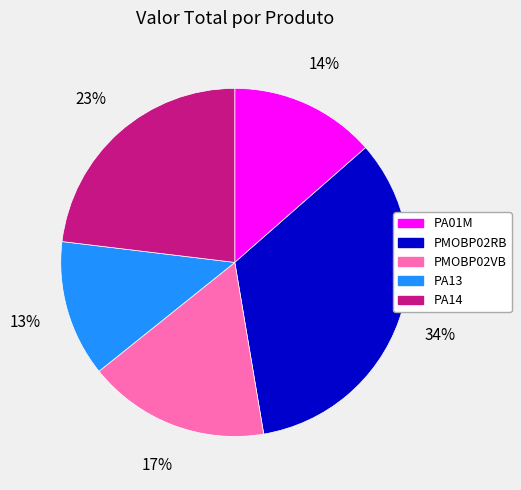

Does PA13 represent more than half of the total?

No